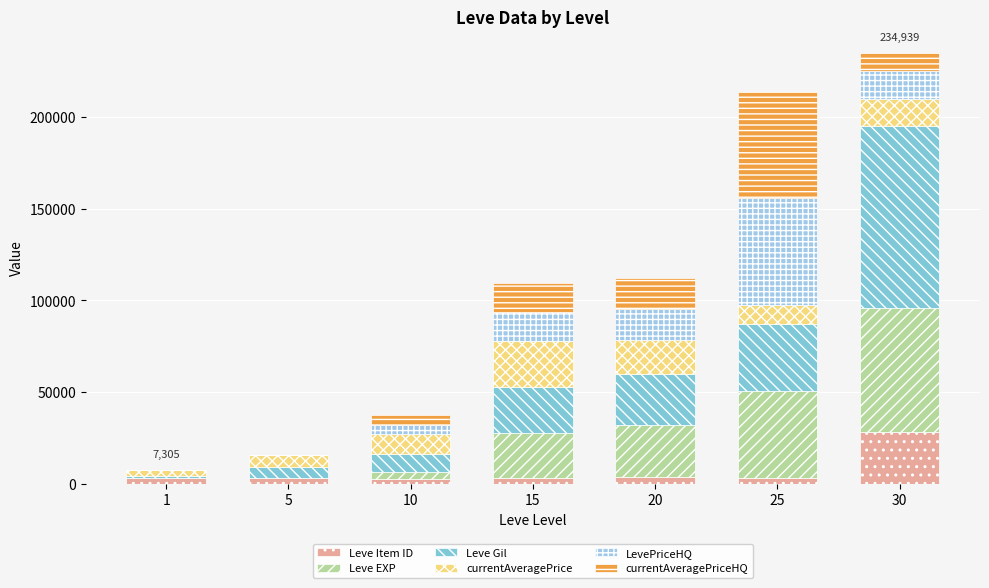

Are the bars horizontal?

No